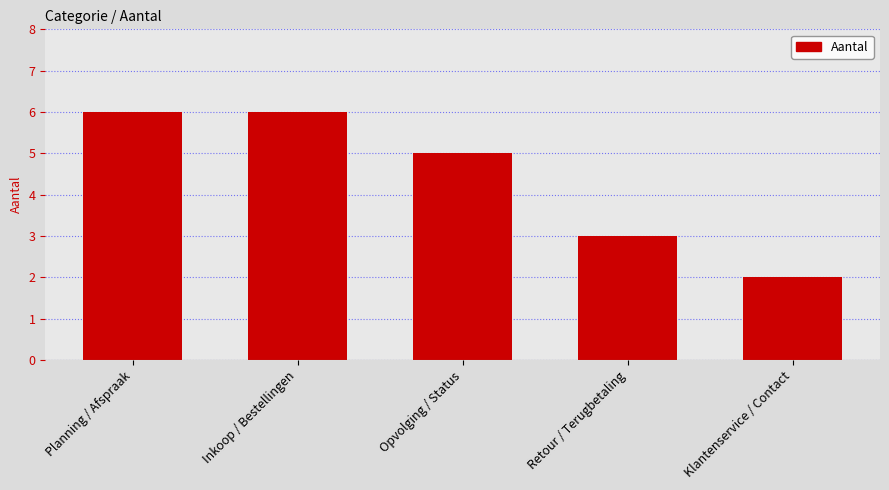

Reading left to right, transcribe all the data shown in this chart.

6	6	5	3	2